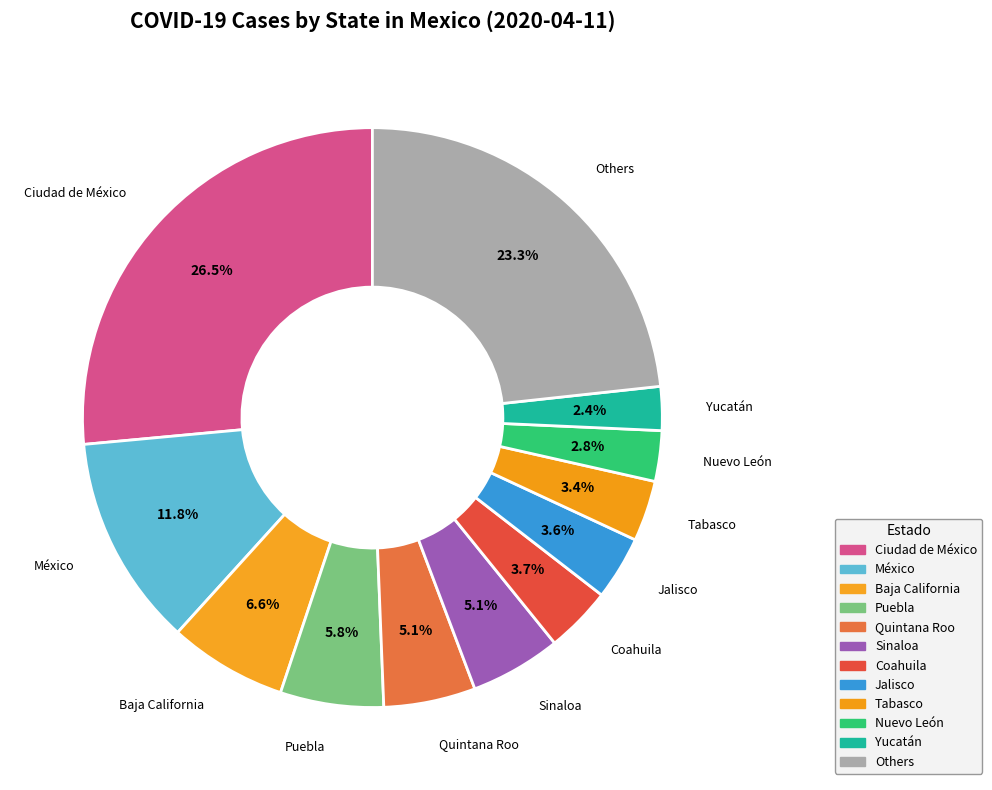

Which has a higher value, Quintana Roo or Others?

Others